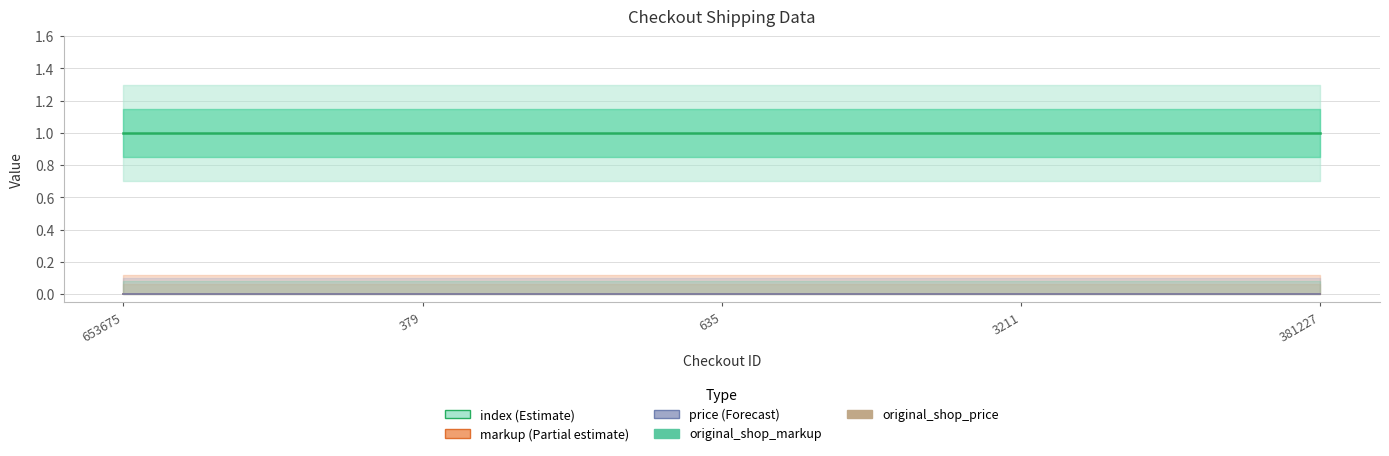

What is the label of the 5th point from the left?

381227